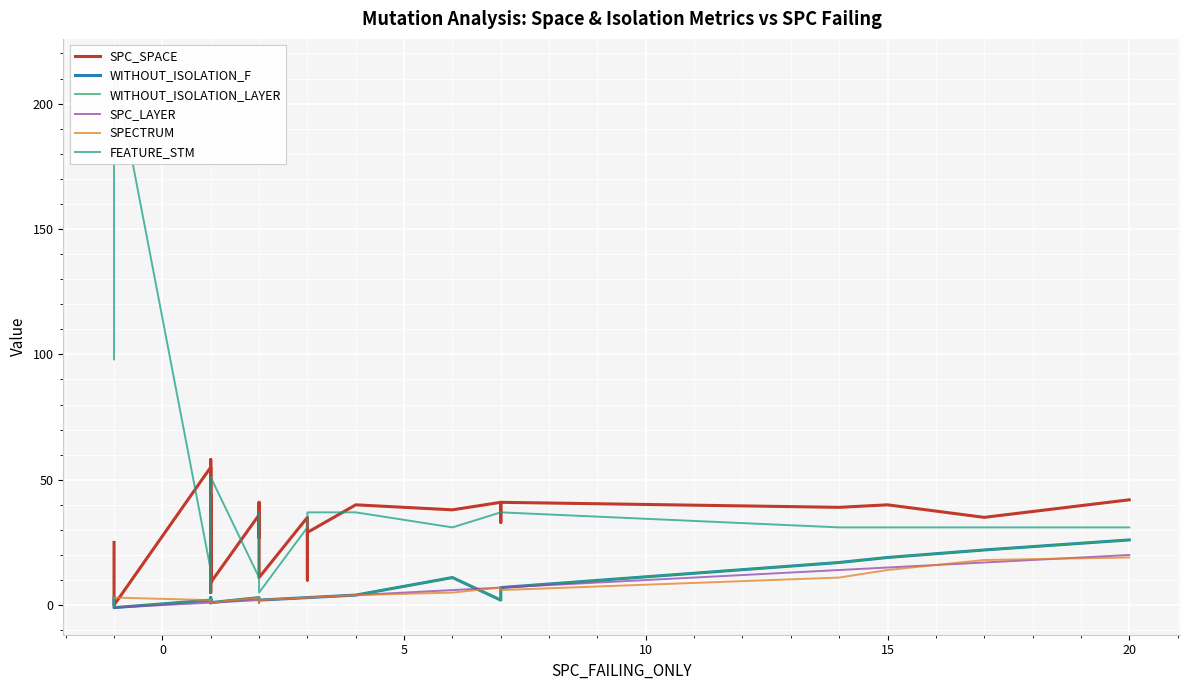

Which series has the largest range (max minus min)?

FEATURE_STM